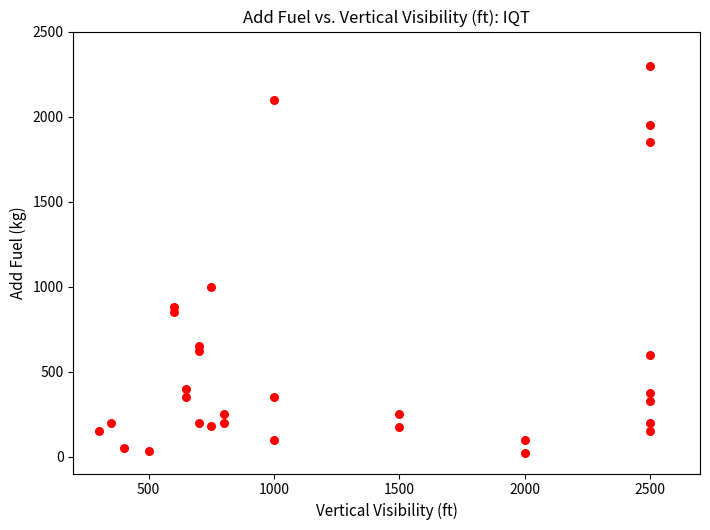

What is the range of Y values (max minus min)?

2280